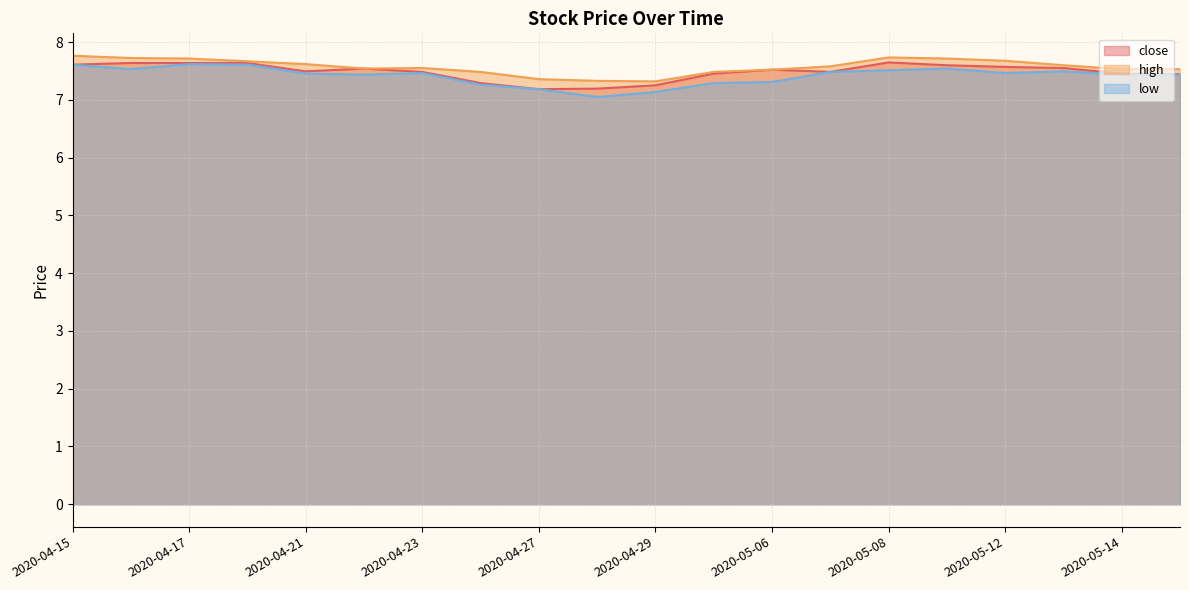

Reading left to right, list all the values displayed in this chart.

close: 2020-04-15=7.6	2020-04-16=7.6	2020-04-17=7.6	2020-04-20=7.6	2020-04-21=7.5	2020-04-22=7.5	2020-04-23=7.5	2020-04-24=7.3	2020-04-27=7.2	2020-04-28=7.2	2020-04-29=7.3	2020-04-30=7.5	2020-05-06=7.5	2020-05-07=7.5	2020-05-08=7.6	2020-05-11=7.6	2020-05-12=7.6	2020-05-13=7.6	2020-05-14=7.5	2020-05-15=7.4
high: 2020-04-15=7.8	2020-04-16=7.7	2020-04-17=7.7	2020-04-20=7.7	2020-04-21=7.6	2020-04-22=7.5	2020-04-23=7.6	2020-04-24=7.5	2020-04-27=7.4	2020-04-28=7.3	2020-04-29=7.3	2020-04-30=7.5	2020-05-06=7.5	2020-05-07=7.6	2020-05-08=7.7	2020-05-11=7.7	2020-05-12=7.7	2020-05-13=7.6	2020-05-14=7.5	2020-05-15=7.5
low: 2020-04-15=7.6	2020-04-16=7.5	2020-04-17=7.6	2020-04-20=7.6	2020-04-21=7.5	2020-04-22=7.4	2020-04-23=7.5	2020-04-24=7.3	2020-04-27=7.2	2020-04-28=7.1	2020-04-29=7.1	2020-04-30=7.3	2020-05-06=7.3	2020-05-07=7.5	2020-05-08=7.5	2020-05-11=7.5	2020-05-12=7.5	2020-05-13=7.5	2020-05-14=7.4	2020-05-15=7.4